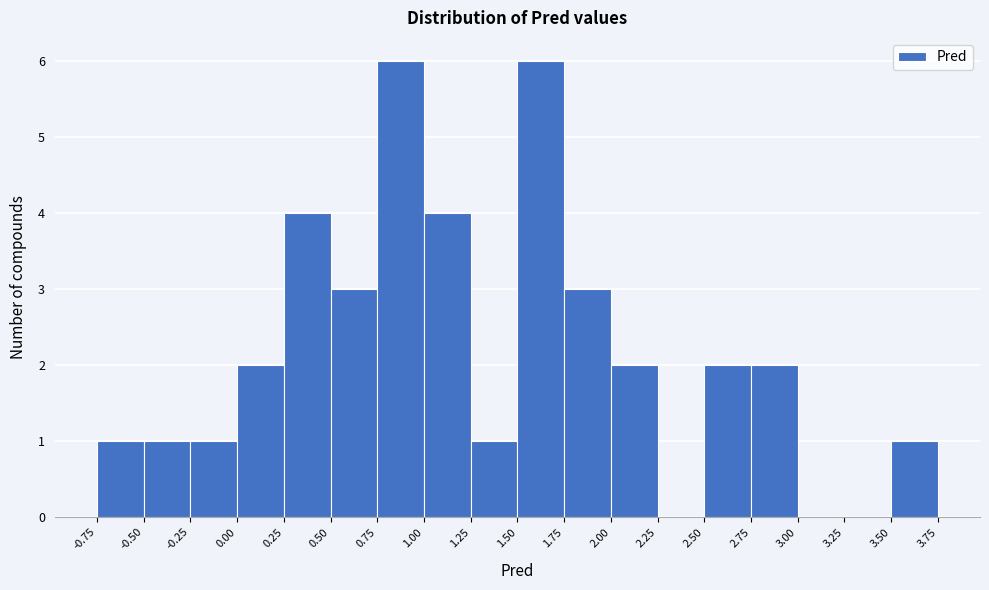

Reading left to right, list every bar in this chart as the range it spans on the x-axis followed by its height. The values are not printed on the chart, so give them approximately, as read against the axis.

-0.75 to -0.50: 1
-0.50 to -0.25: 1
-0.25 to 0.00: 1
0.00 to 0.25: 2
0.25 to 0.50: 4
0.50 to 0.75: 3
0.75 to 1.00: 6
1.00 to 1.25: 4
1.25 to 1.50: 1
1.50 to 1.75: 6
1.75 to 2.00: 3
2.00 to 2.25: 2
2.25 to 2.50: 0
2.50 to 2.75: 2
2.75 to 3.00: 2
3.00 to 3.25: 0
3.25 to 3.50: 0
3.50 to 3.75: 1